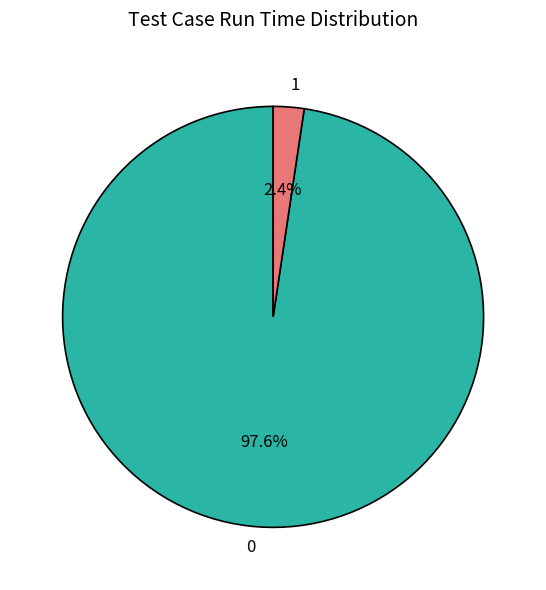

Does 1 represent more than half of the total?

No